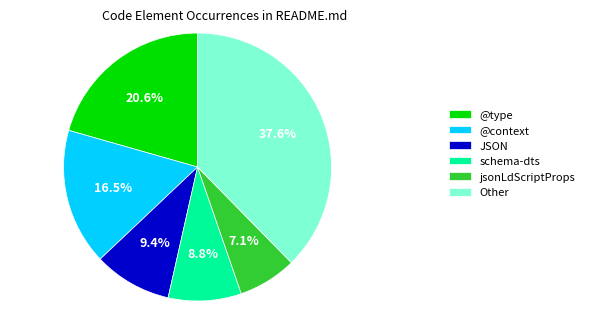

Is there a majority slice in this chart?

No